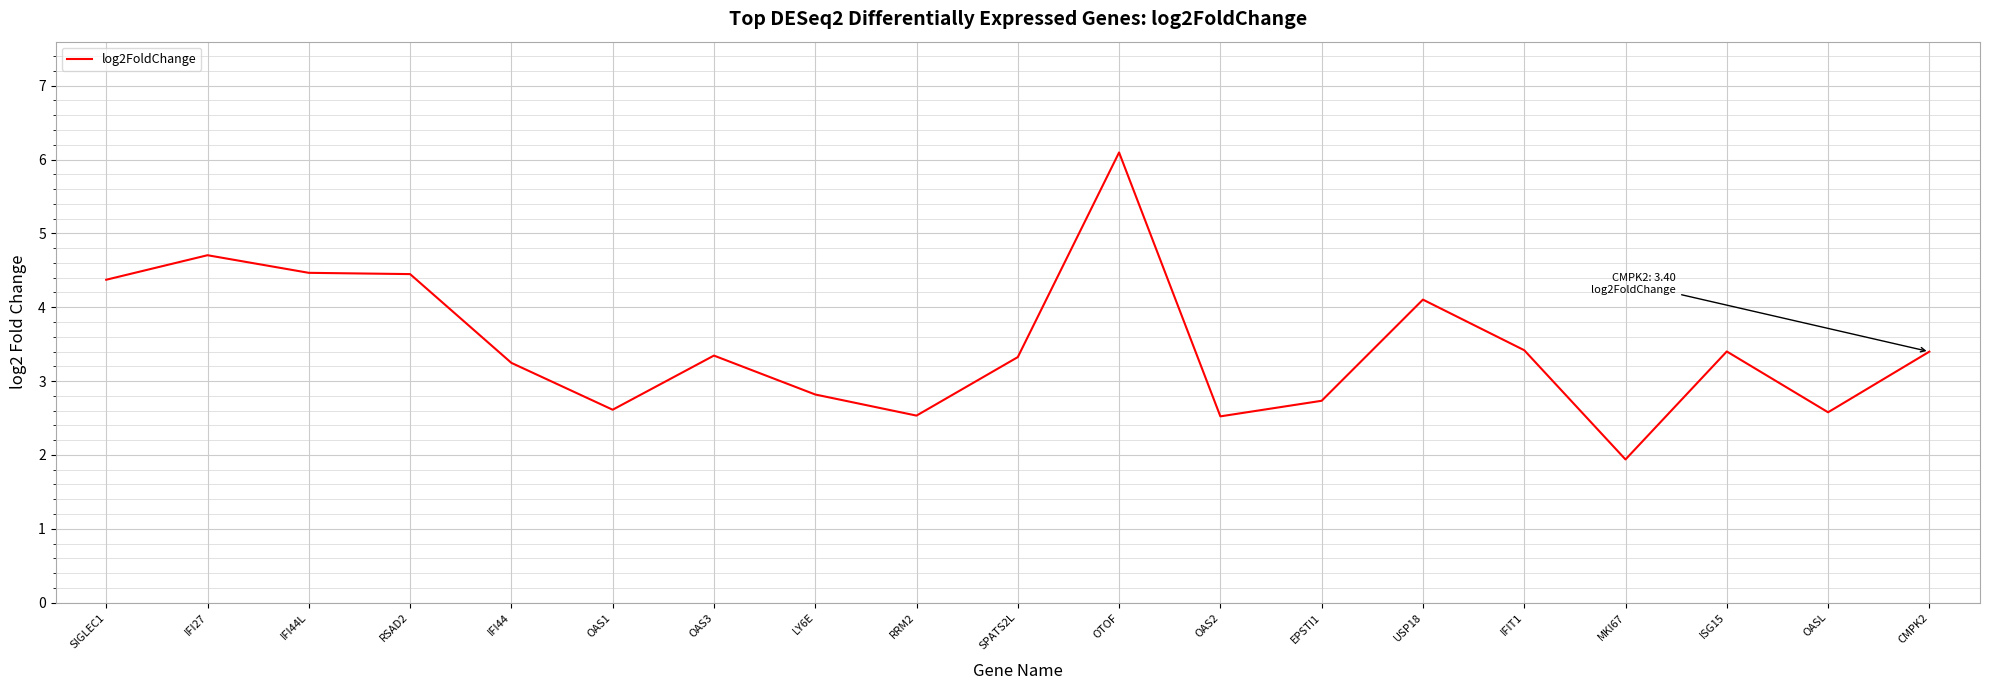

What position from the left is IFI27?

2